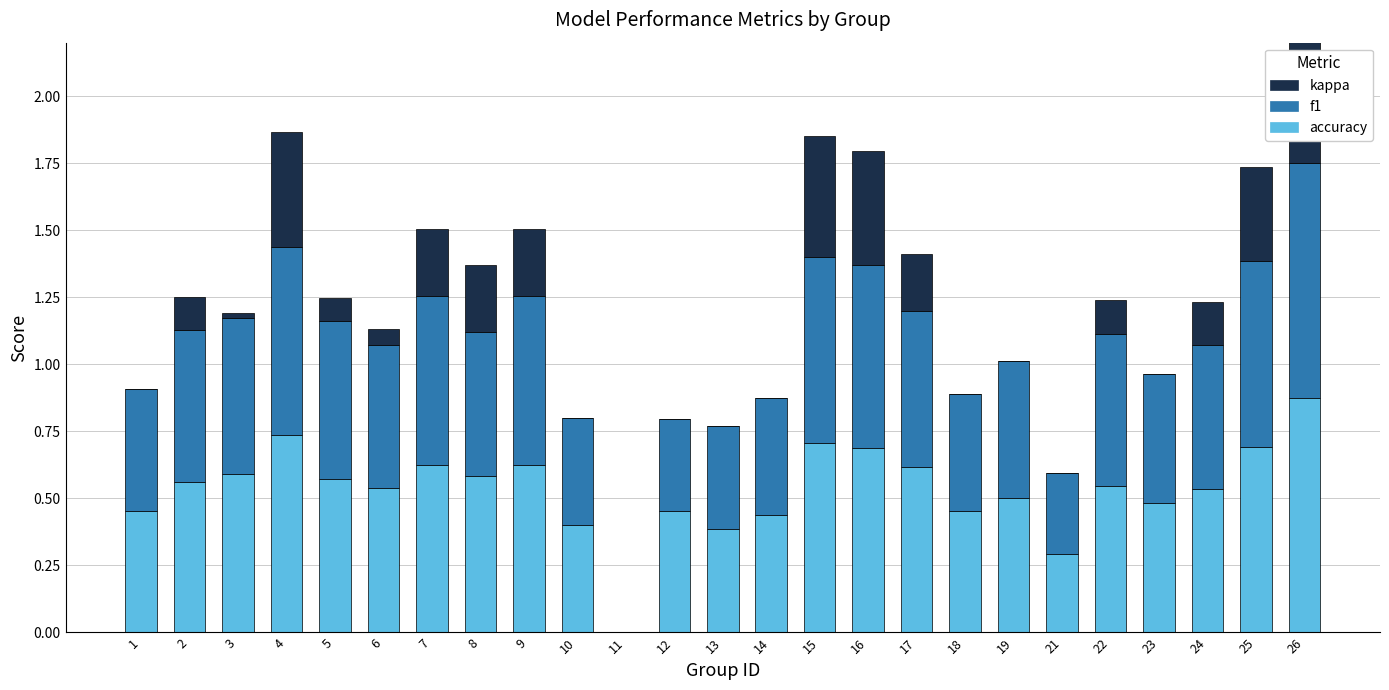

Reading left to right, transcribe all the data shown in this chart.

accuracy: 1=0.5	2=0.6	3=0.6	4=0.7	5=0.6	6=0.5	7=0.6	8=0.6	9=0.6	10=0.4	11=0.0	12=0.5	13=0.4	14=0.4	15=0.7	16=0.7	17=0.6	18=0.5	19=0.5	21=0.3	22=0.5	23=0.5	24=0.5	25=0.7	26=0.9
f1: 1=0.5	2=0.6	3=0.6	4=0.7	5=0.6	6=0.5	7=0.6	8=0.5	9=0.6	10=0.4	11=0.0	12=0.3	13=0.4	14=0.4	15=0.7	16=0.7	17=0.6	18=0.4	19=0.5	21=0.3	22=0.6	23=0.5	24=0.5	25=0.7	26=0.9
kappa: 1=0.0	2=0.1	3=0.0	4=0.4	5=0.1	6=0.1	7=0.3	8=0.2	9=0.3	10=0.0	11=0.0	12=0.0	13=0.0	14=0.0	15=0.5	16=0.4	17=0.2	18=0.0	19=0.0	21=0.0	22=0.1	23=0.0	24=0.2	25=0.4	26=0.8